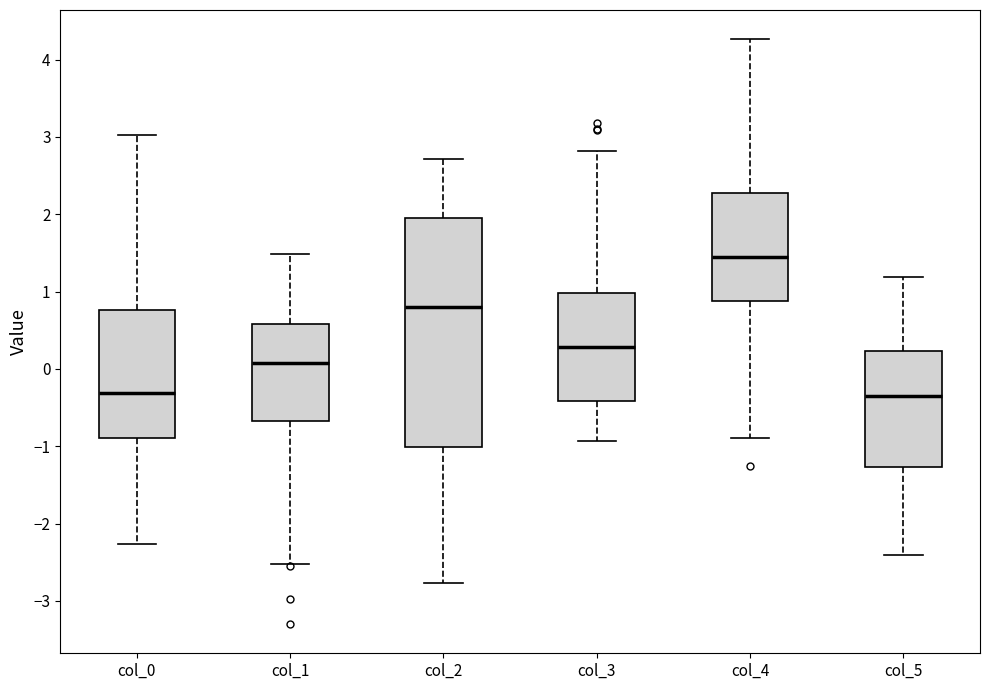

Reading left to right, read every box against the y-axis: the position of its median line, the range the box covers, and the ends of its whiskers. The values are not printed on the chart, so give them approximately, as read against the axis.

col_0: median -0.3, box -0.9 to 0.8, whiskers -2.3 to 3.0
col_1: median 0.1, box -0.7 to 0.6, whiskers -2.5 to 1.5
col_2: median 0.8, box -1.0 to 2.0, whiskers -2.8 to 2.7
col_3: median 0.3, box -0.4 to 1.0, whiskers -0.9 to 2.8
col_4: median 1.4, box 0.9 to 2.3, whiskers -0.9 to 4.3
col_5: median -0.3, box -1.3 to 0.2, whiskers -2.4 to 1.2